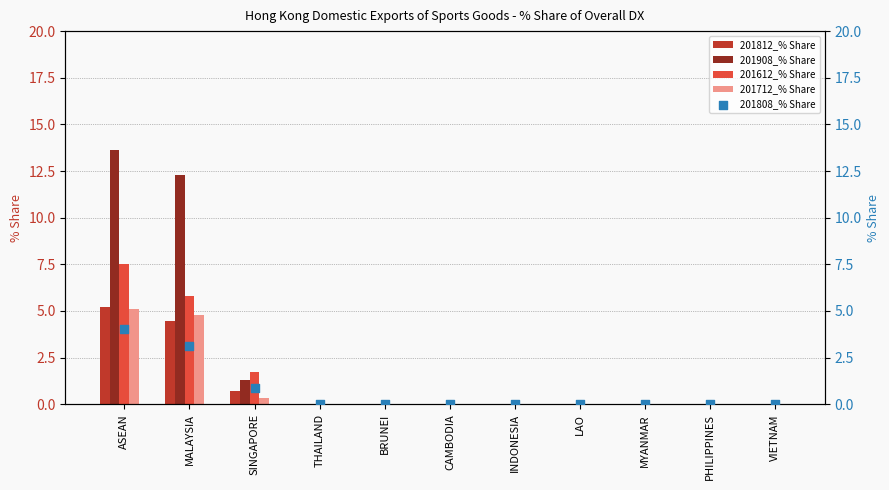

At how many categories does at least one series exceed 11?

2